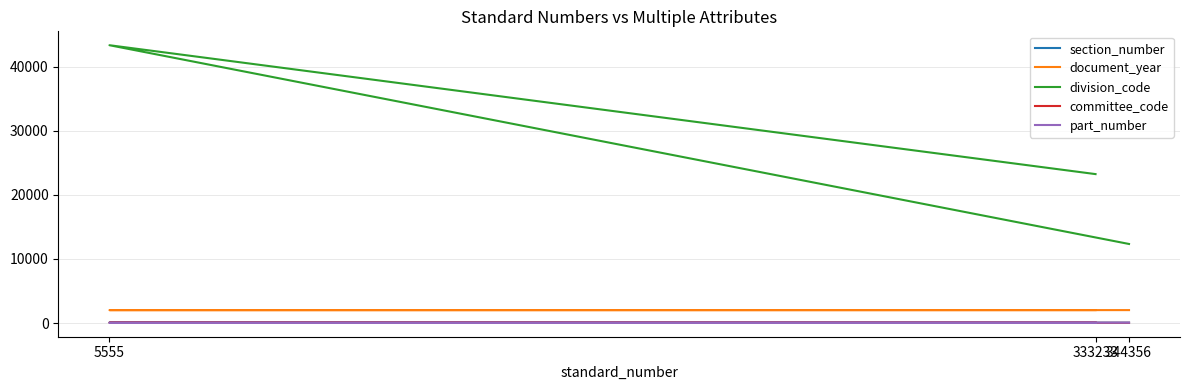

Which series changed the most between 5555 and 333233?

division_code